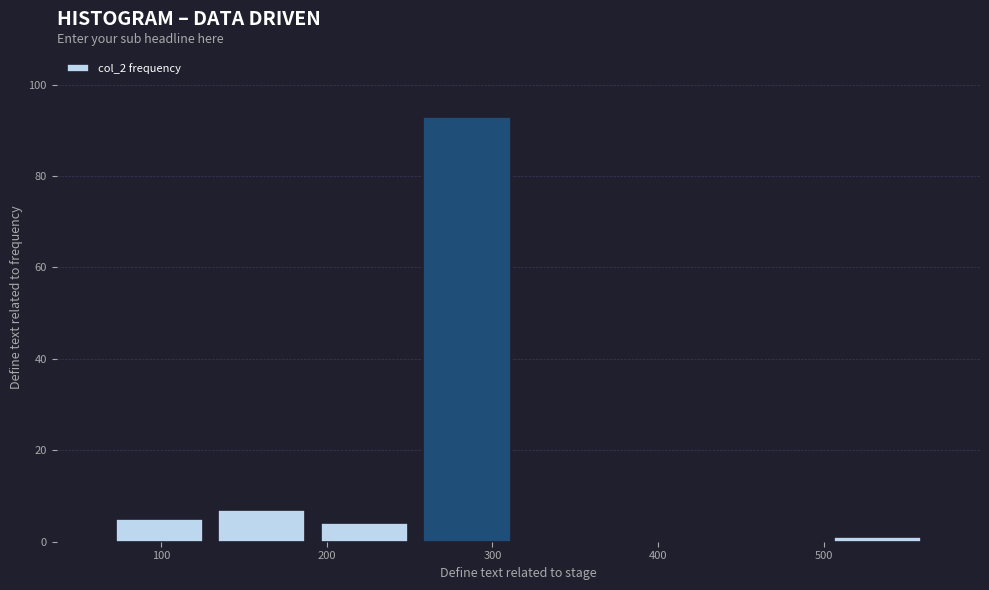

Reading left to right, transcribe this chart: for each bar, give the range it covers on the x-axis and its height. Neither the bar edges nor the heights are printed on the chart, so give them approximately, as read against the axes.

70 to 130: 6
130 to 190: 8
190 to 250: 4
250 to 320: 94
320 to 380: 0
380 to 440: 0
440 to 500: 0
500 to 560: under 2